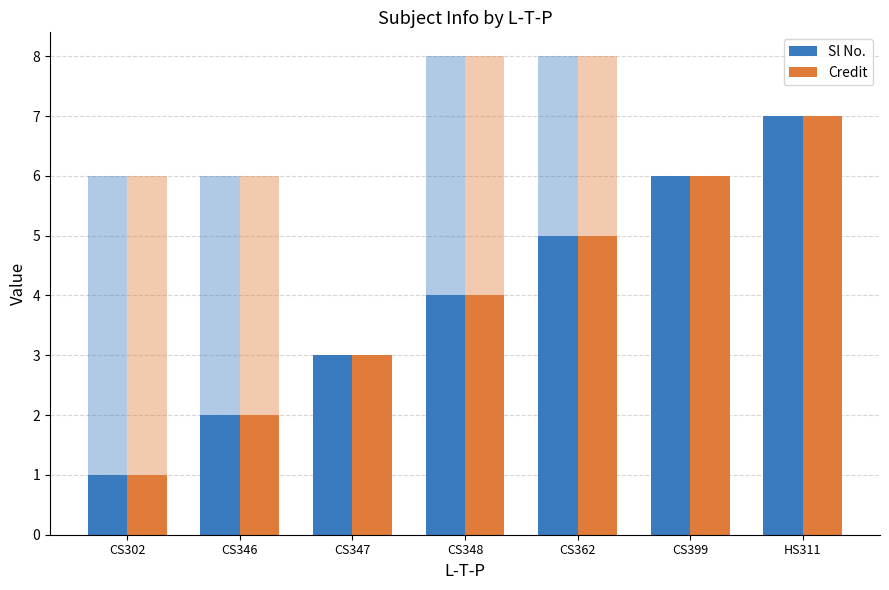

What is the difference between the maximum and minimum values in the Credit series?

5